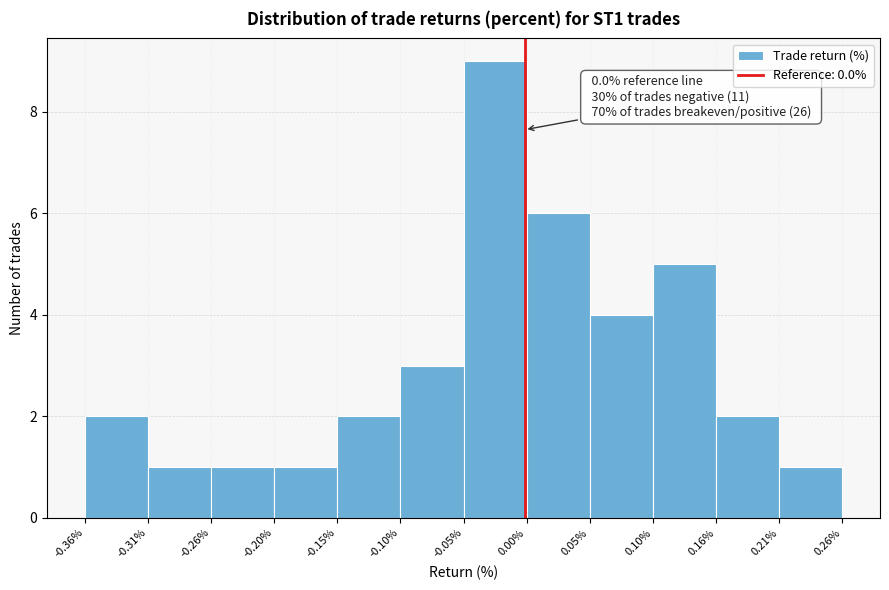

Which range on the x-axis has the tallest bar?

-0.05% to 0.00%